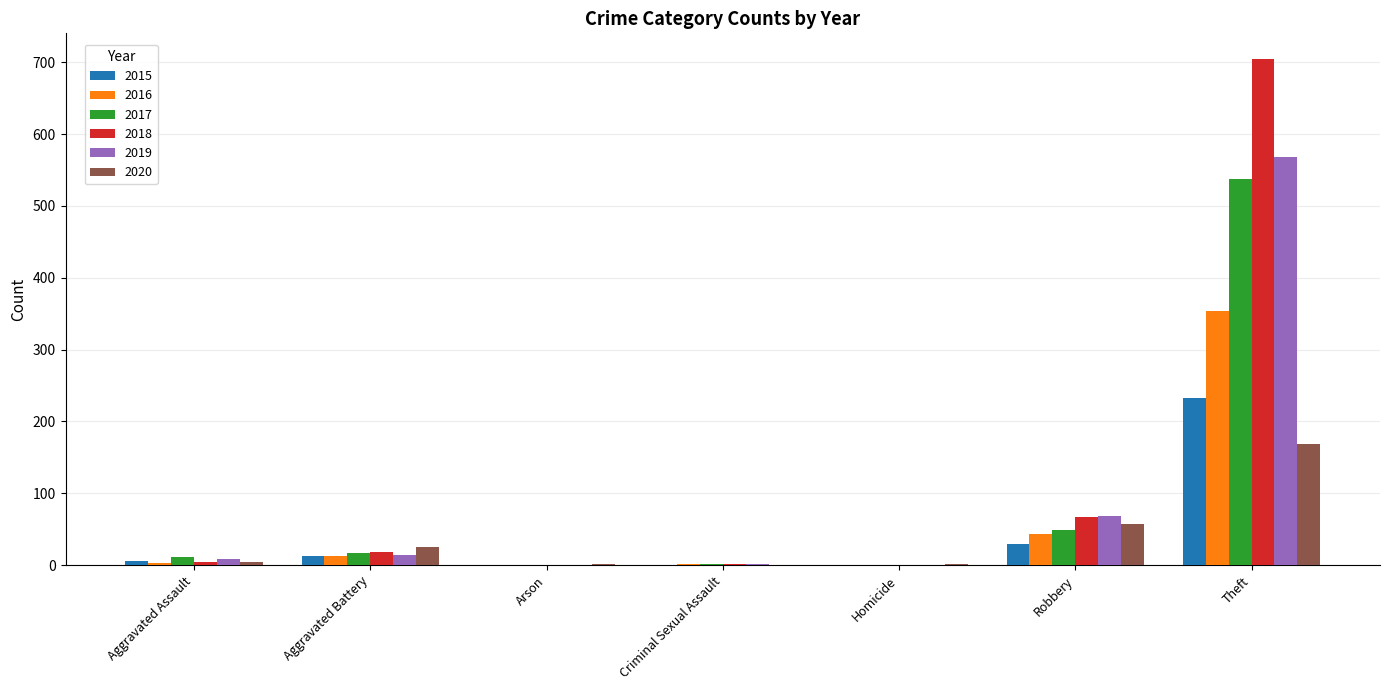

What is the maximum value for 2015?

233